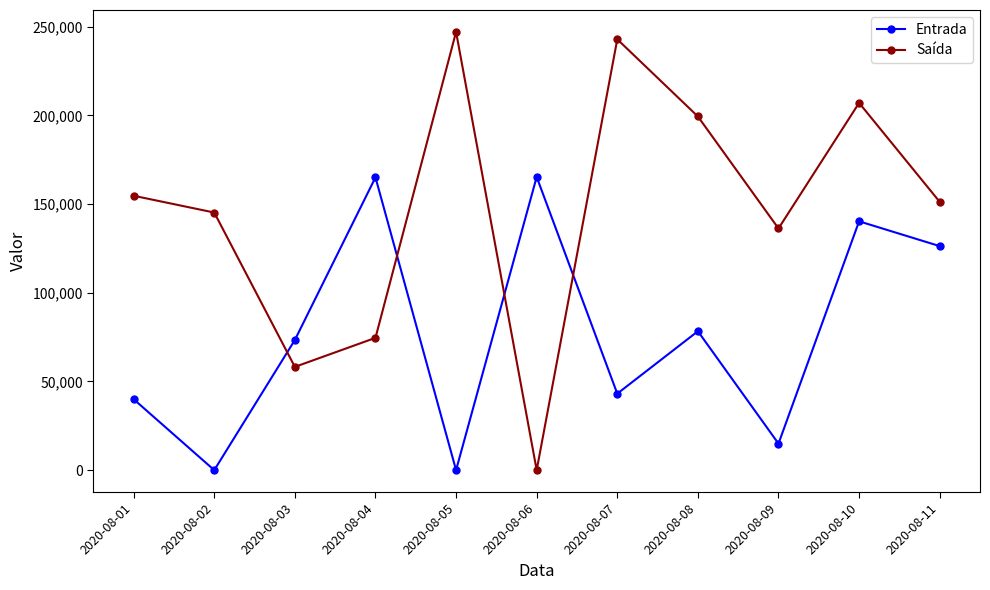

Between 2020-08-03 and 2020-08-07, which series saw the biggest shift?

Saída